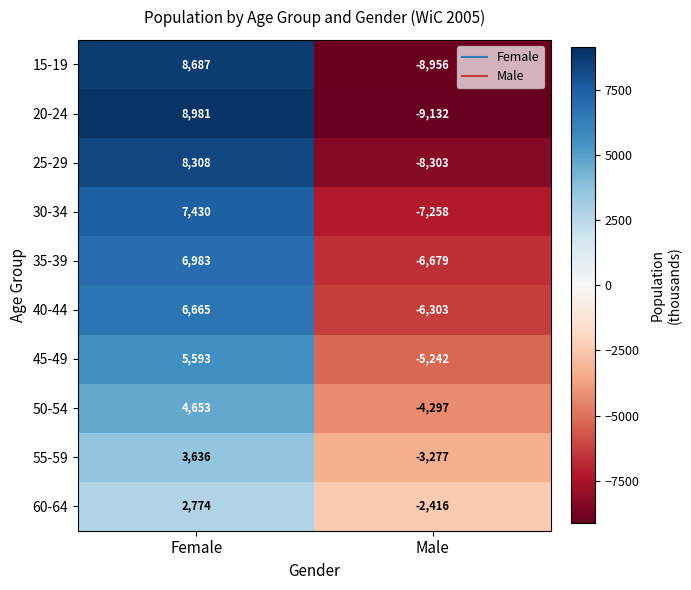

Which series has the largest total across all categories?

40-44